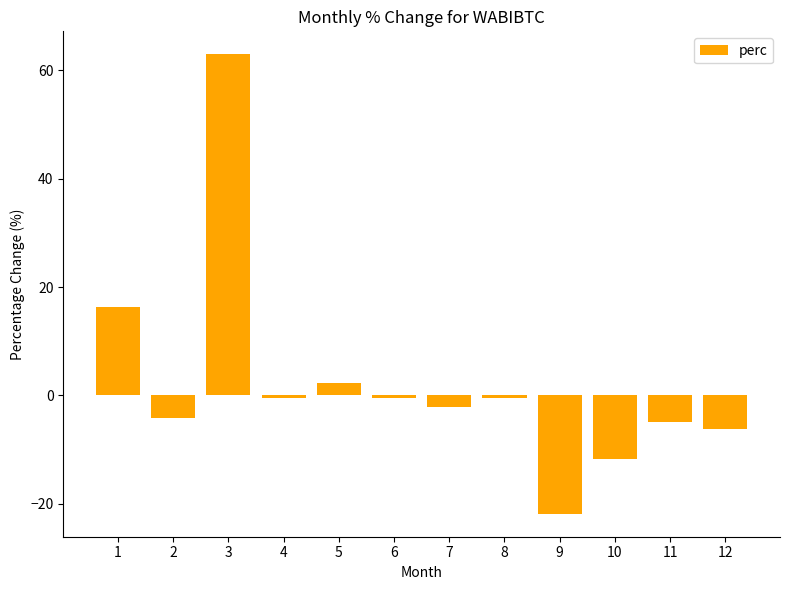

What is the difference between the values at 6 and 2?

3.7